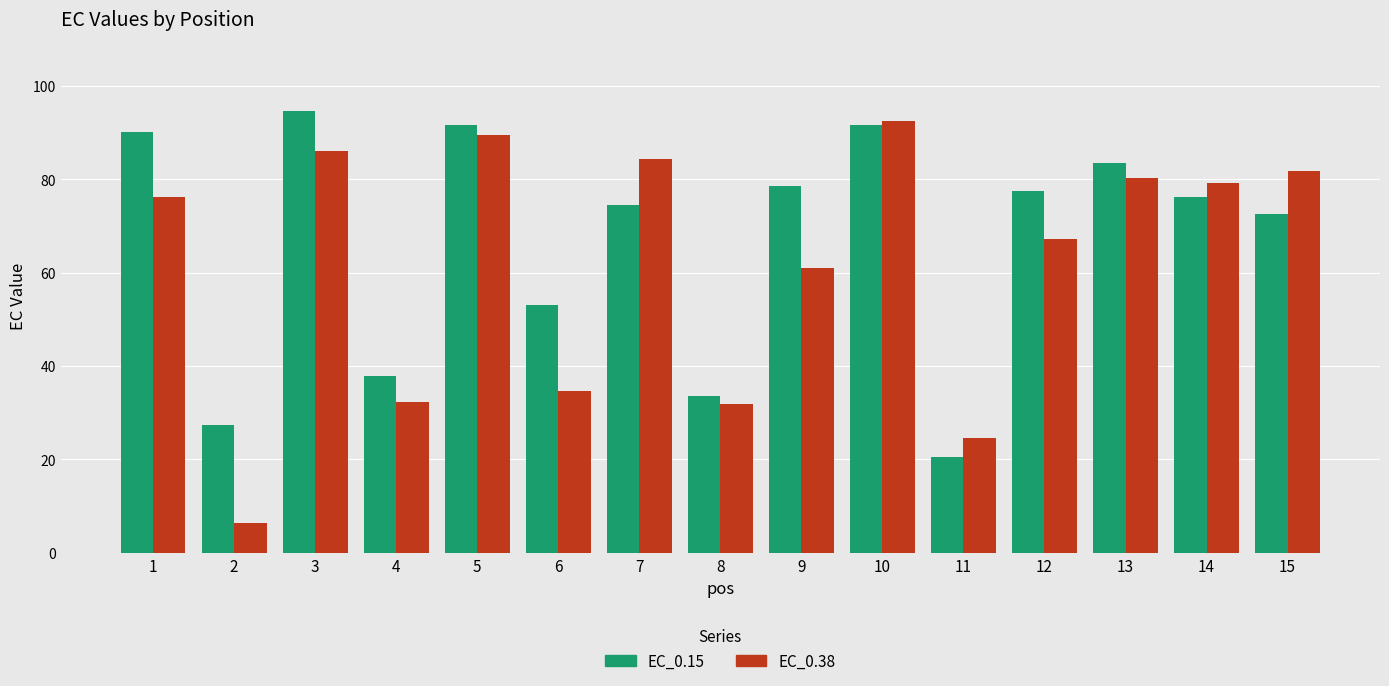

List the series in order of their overall mean, highest first.

EC_0.15, EC_0.38